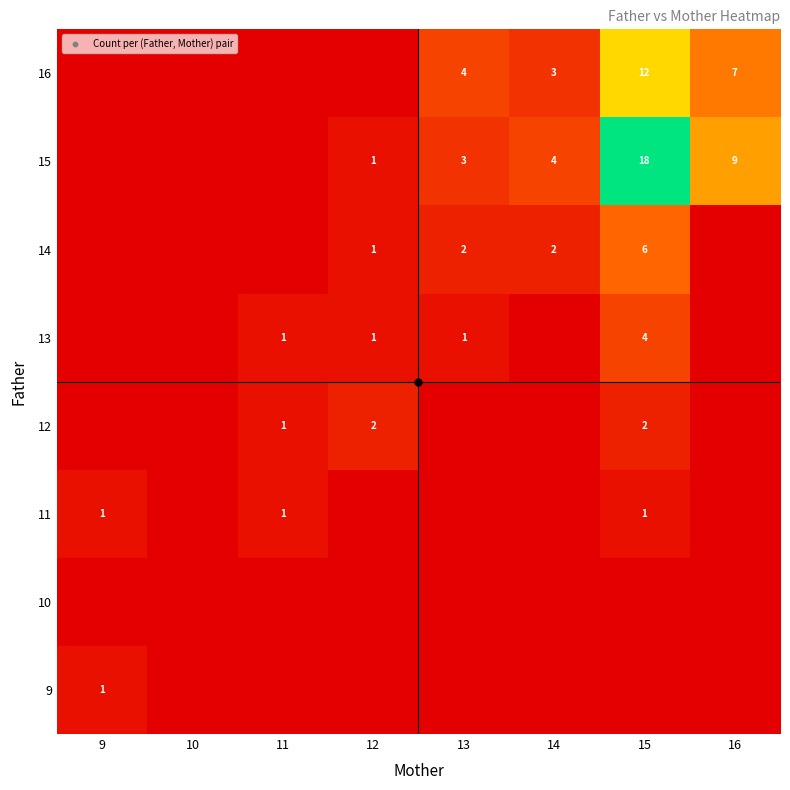

The value of 15 at 13 is 3. True or false?

True